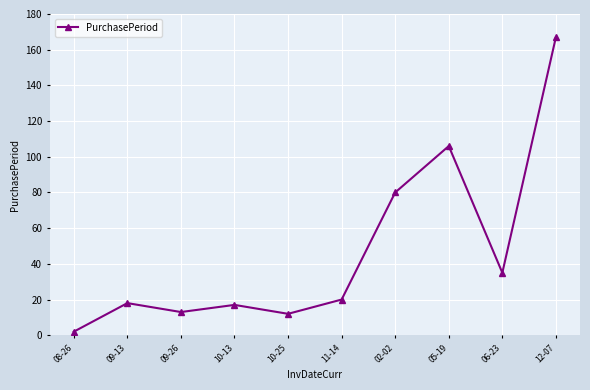

Approximately how many times larger is the value at 10-25 compared to 12-07?

0.1